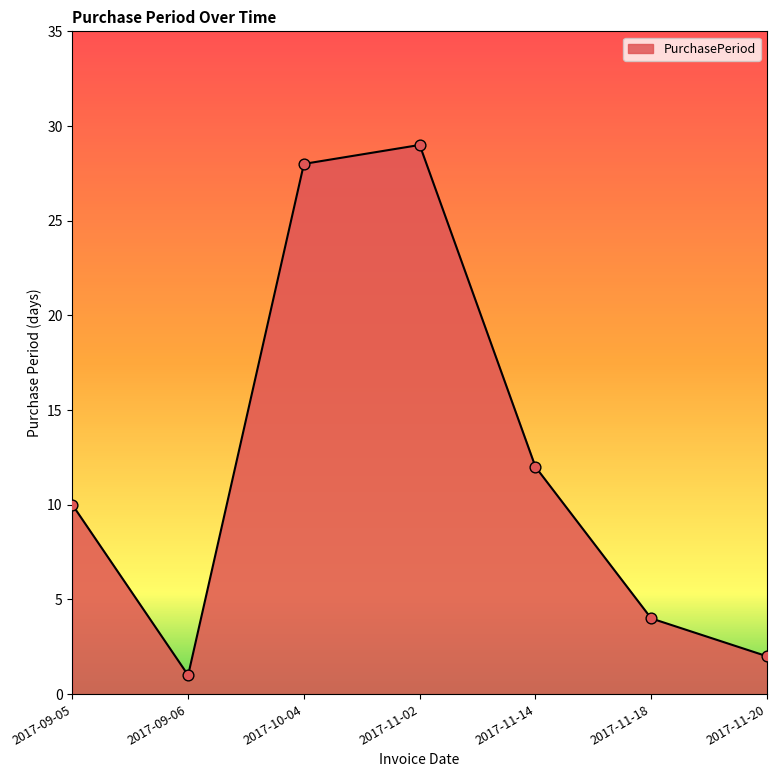

What is the change in value from 2017-11-02 to 2017-11-14?

-17